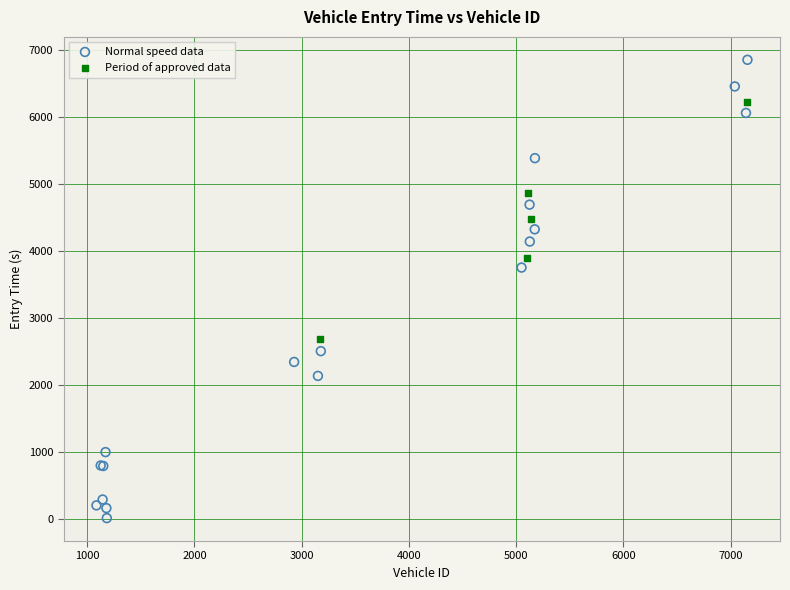

Which series reaches the maximum Y coordinate?

Normal speed data